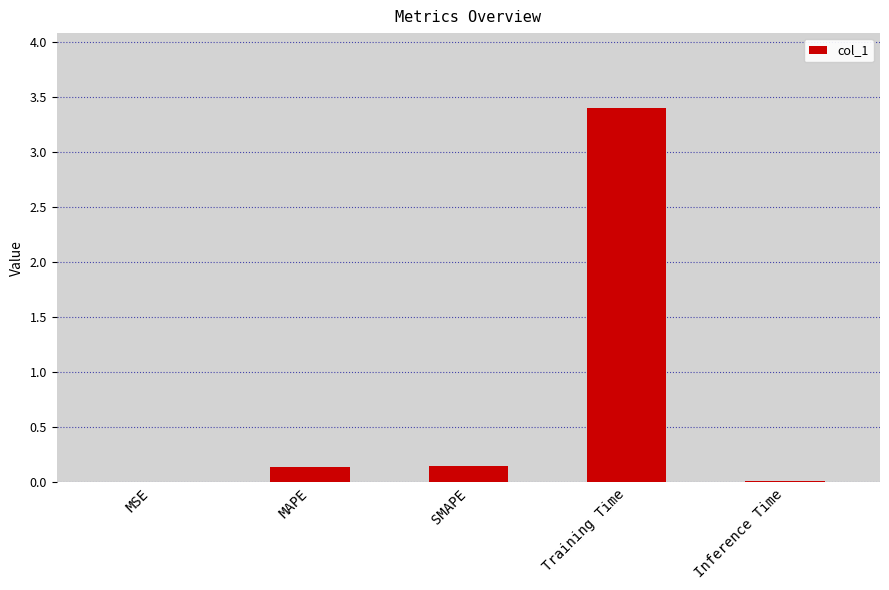

What is the difference between the values at SMAPE and Training Time?

3.3